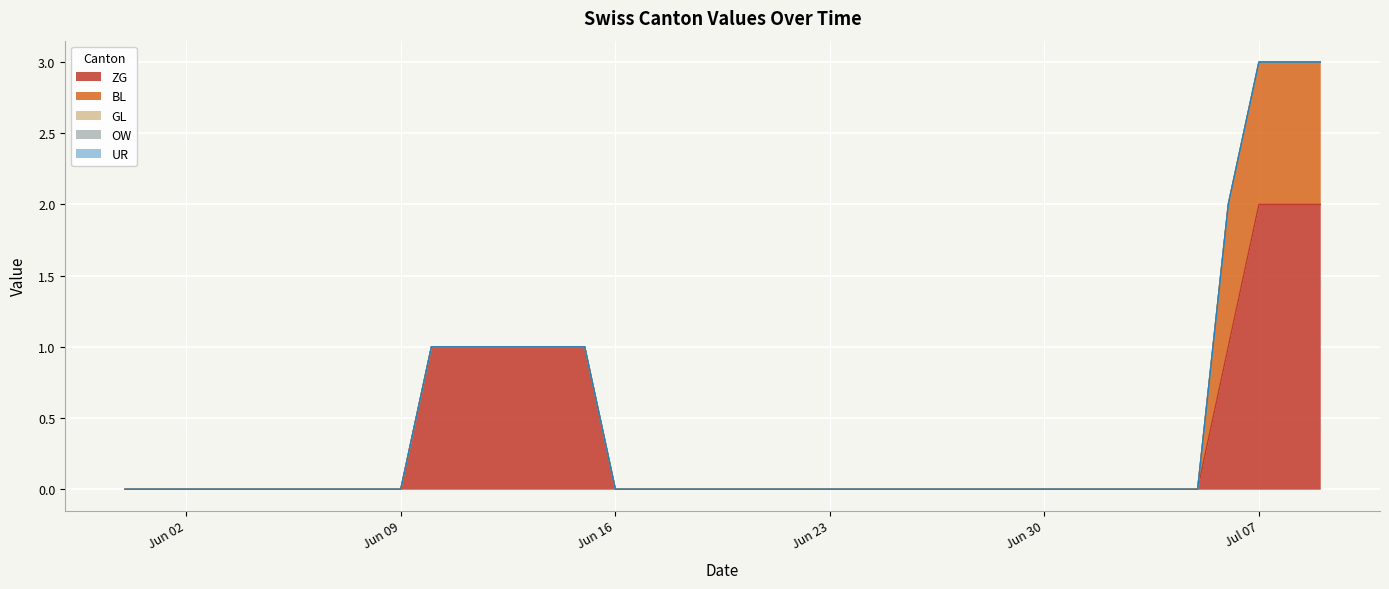

Reading right to left, list all the values displayed in this chart.

ZG: 2	2	2	1	0	0	0	0	0	0	0	0	0	0	0	0	0	0	0	0	0	0	0	0	1	1	1	1	1	1	0	0	0	0	0	0	0	0	0	0
BL: 1	1	1	1	0	0	0	0	0	0	0	0	0	0	0	0	0	0	0	0	0	0	0	0	0	0	0	0	0	0	0	0	0	0	0	0	0	0	0	0
GL: 0	0	0	0	0	0	0	0	0	0	0	0	0	0	0	0	0	0	0	0	0	0	0	0	0	0	0	0	0	0	0	0	0	0	0	0	0	0	0	0
OW: 0	0	0	0	0	0	0	0	0	0	0	0	0	0	0	0	0	0	0	0	0	0	0	0	0	0	0	0	0	0	0	0	0	0	0	0	0	0	0	0
UR: 0	0	0	0	0	0	0	0	0	0	0	0	0	0	0	0	0	0	0	0	0	0	0	0	0	0	0	0	0	0	0	0	0	0	0	0	0	0	0	0